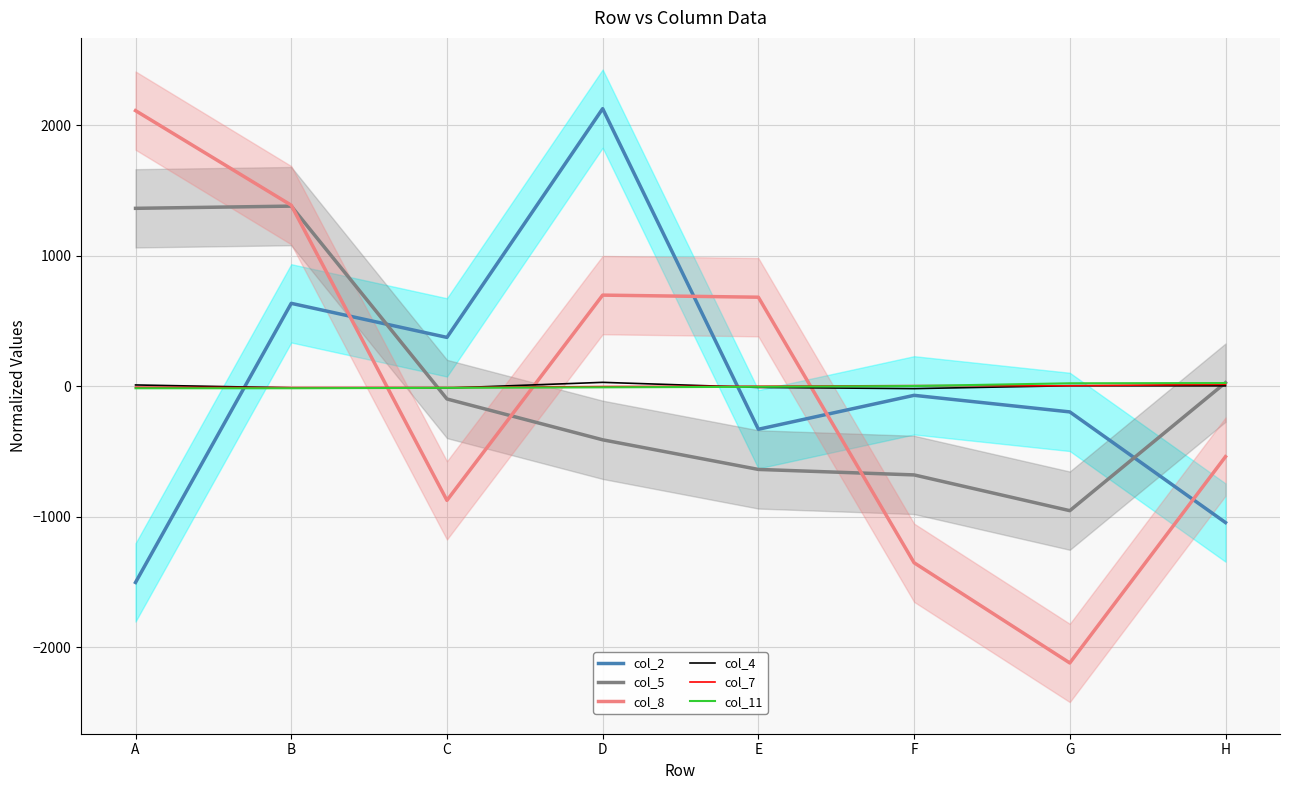

After their last crossing, which series has the higher values: col_11 or col_7?

col_11